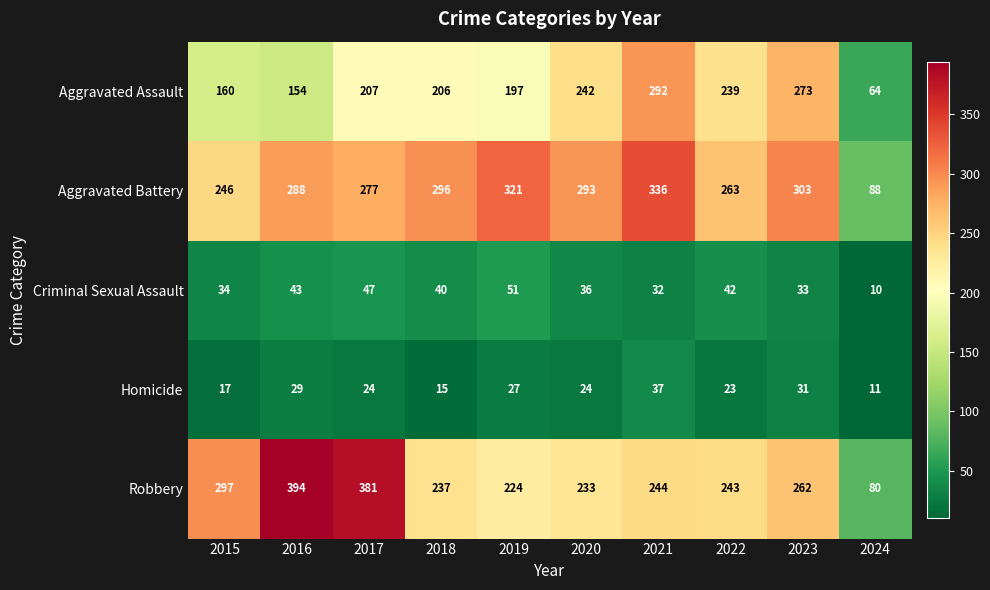

At how many categories does at least one series exceed 357?

2